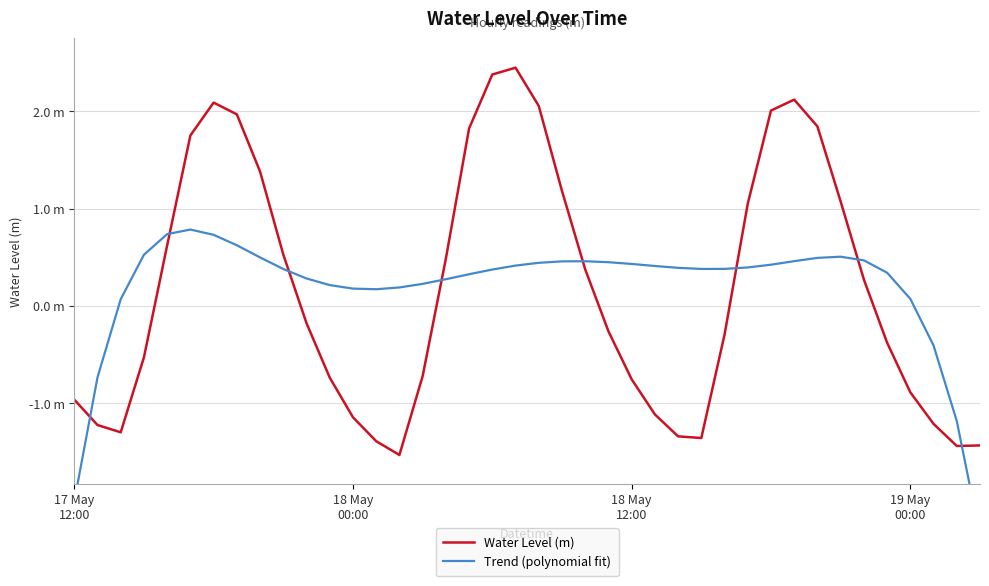

How many values in Trend (polynomial fit) are above zero?

35